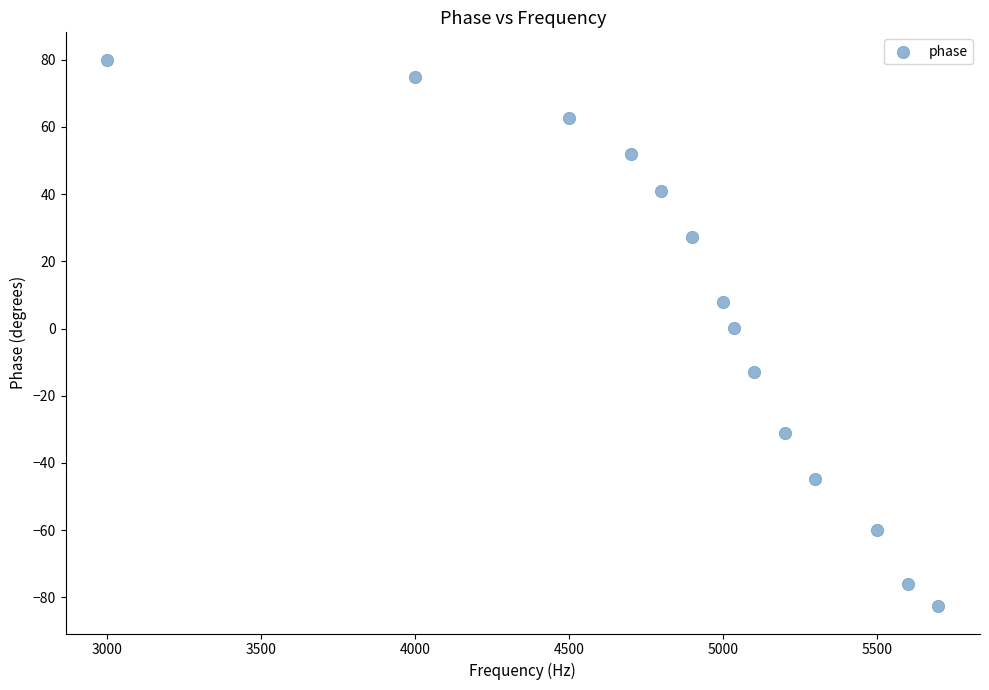

What is the range of X values (max minus min)?

2700.0